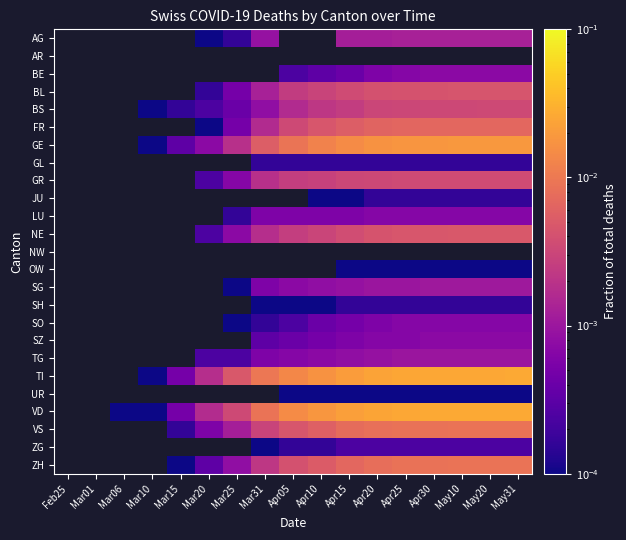

At May10, list the series in order from largest to smallest.

AR, NW, VD, TI, GE, ZH, VS, FR, NE, BL, GR, BS, AG, SG, TG, BE, SZ, LU, SO, ZG, GL, JU, SH, OW, UR